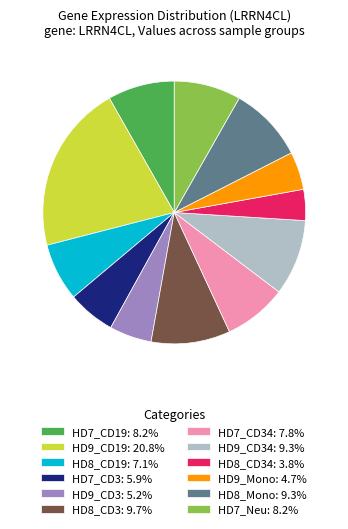

Do HD7_CD19: 8.2% and HD9_CD3: 5.2% together represent more than half of the pie?

No